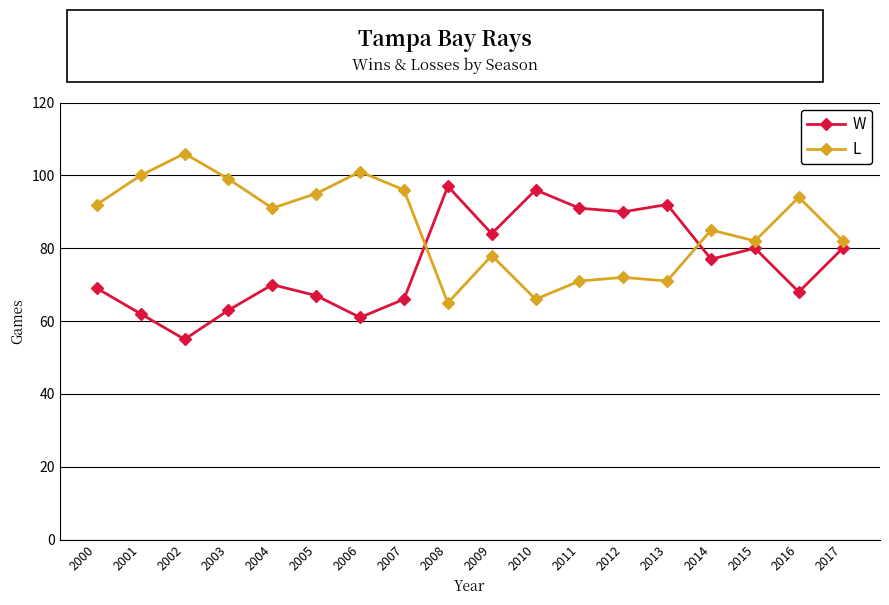

What is the value of the W point at the 6th from the left?

67